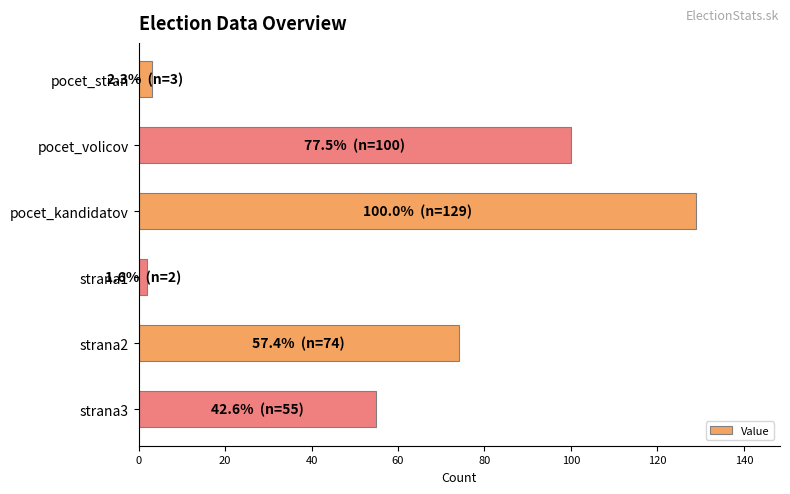

Reading top to bottom, transcribe all the data shown in this chart.

3	100	129	2	74	55